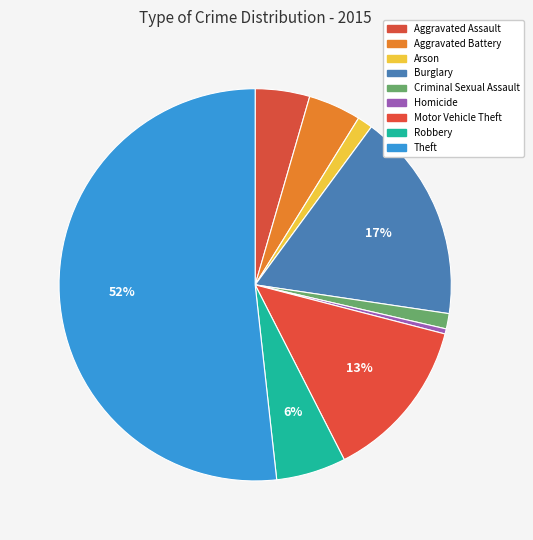

To the nearest percent, what is the difference between the largest and smallest slice percentages?

51%